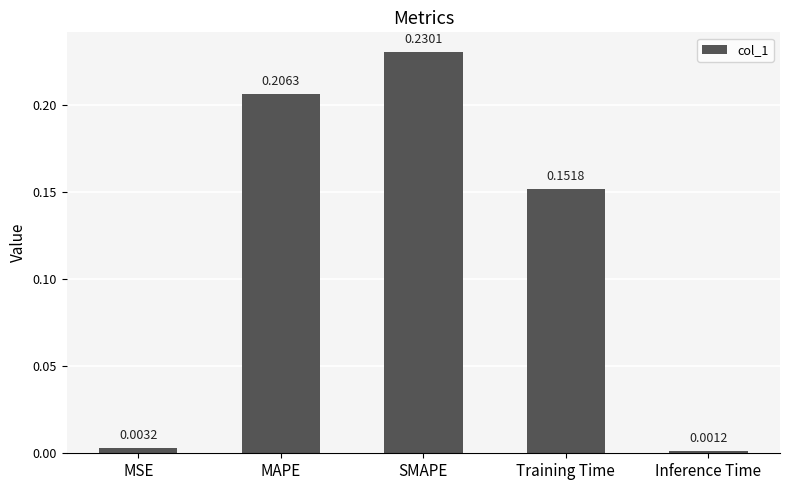

How many bars are there in total?

5